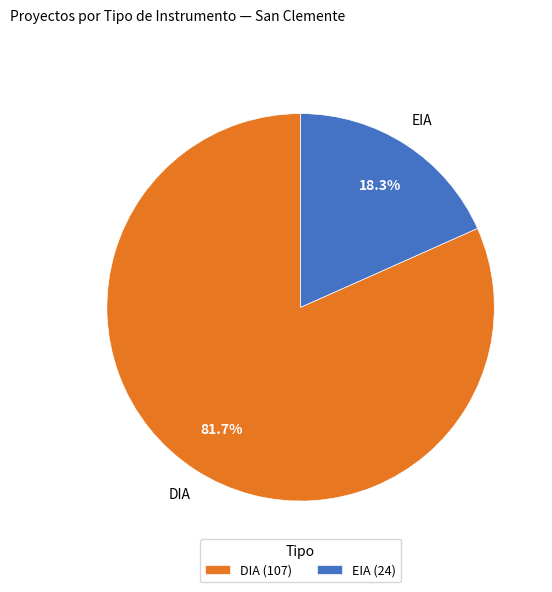

To the nearest percent, what is the difference between the largest and smallest slice percentages?

63%